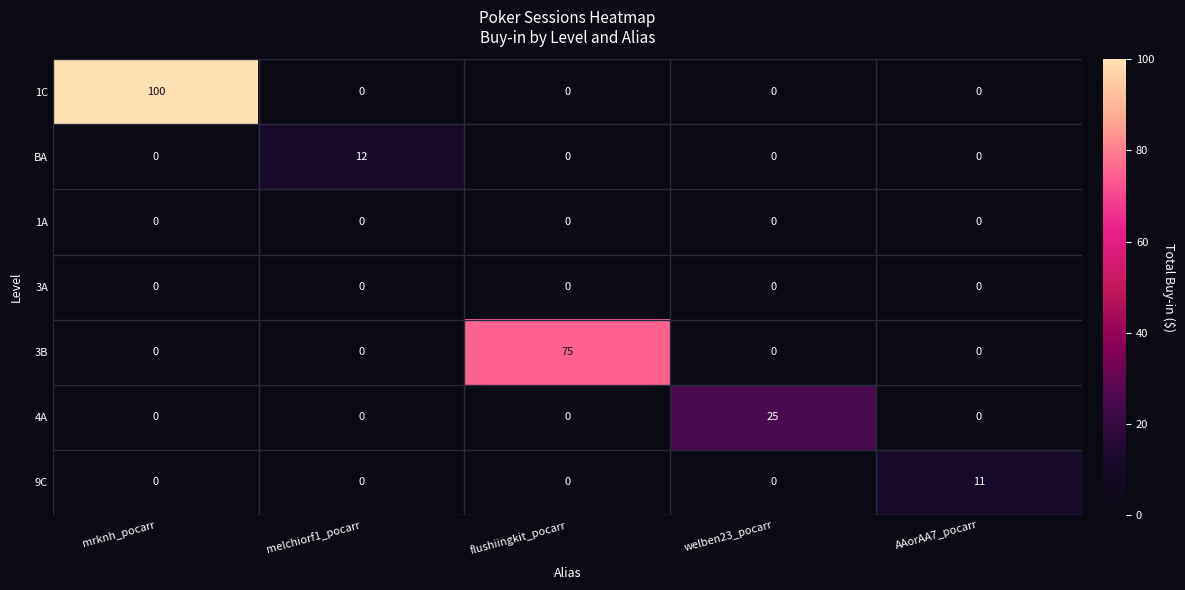

At which category is the sum across all series the highest?

mrknh_pocarr